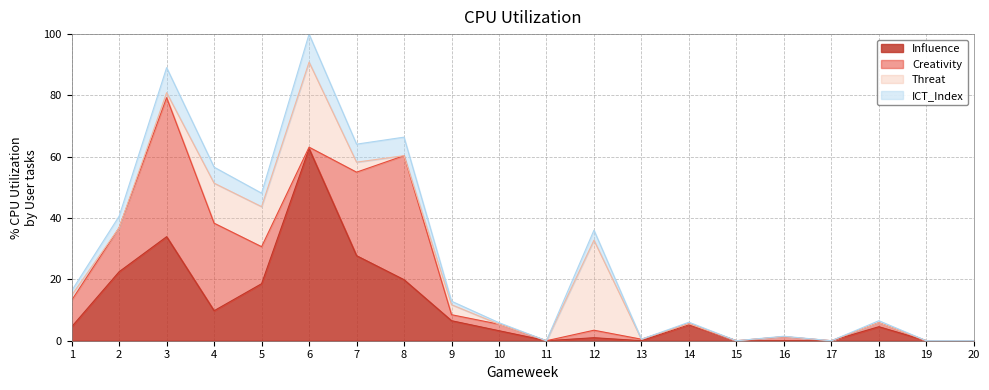

At how many categories does at least one series exceed 97?

1